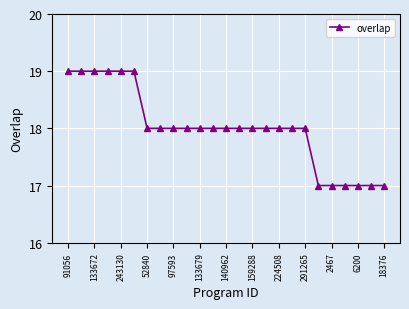

What is the value of the 10th point from the left?

18